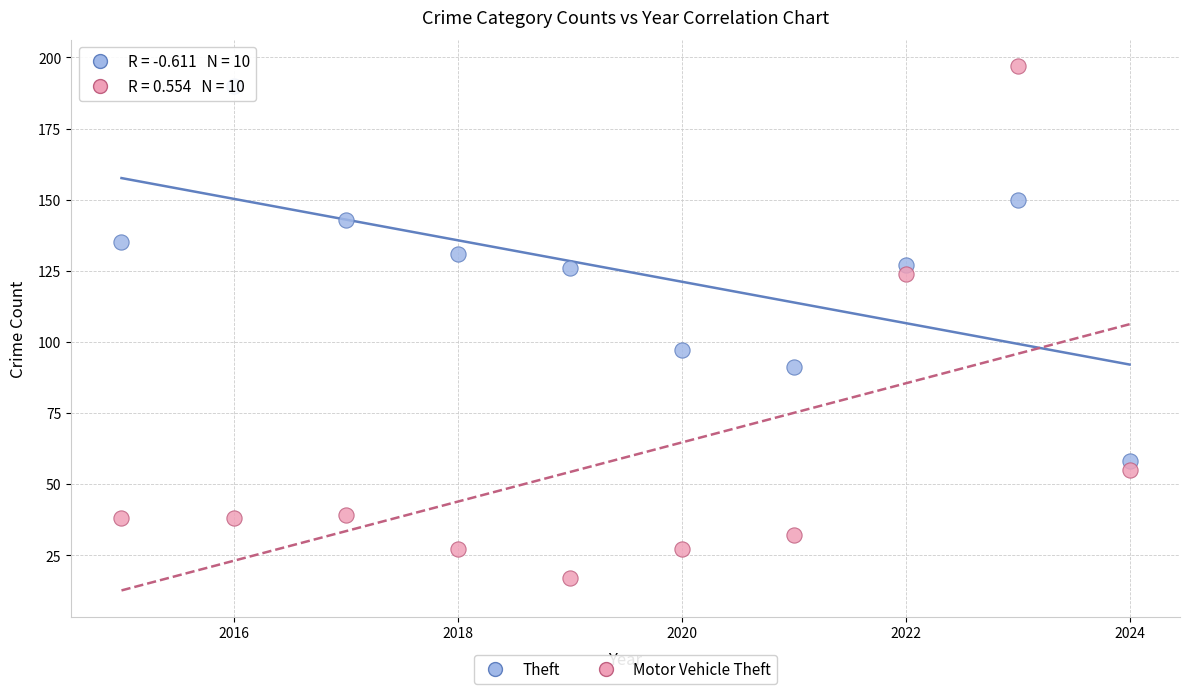

Across all data points, what is the range of Y values (max minus min)?

180